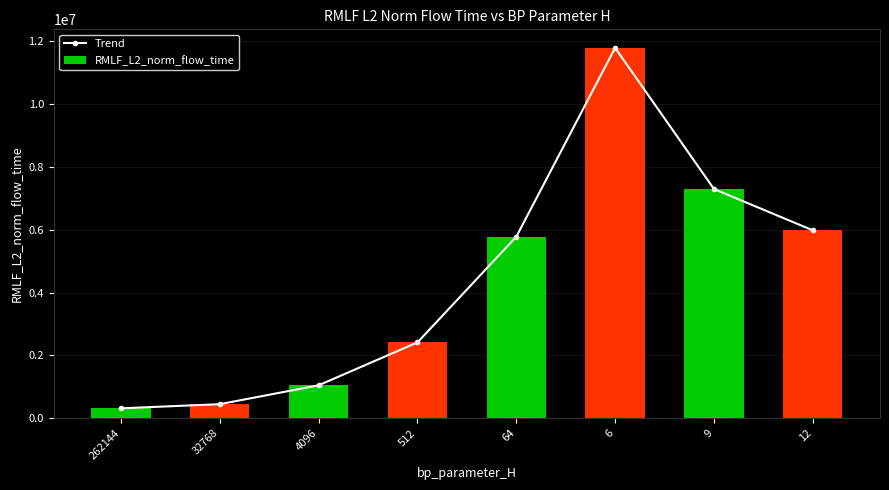

True or false: RMLF_L2_norm_flow_time has a value of 447157.0 at 32768.

True